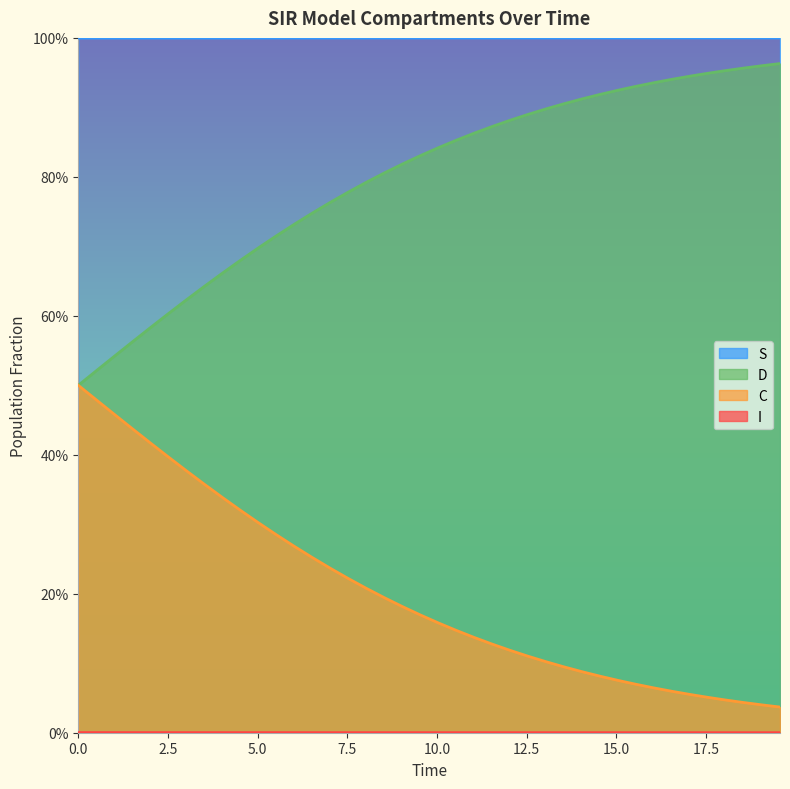

True or false: C and S cross at least once.

False